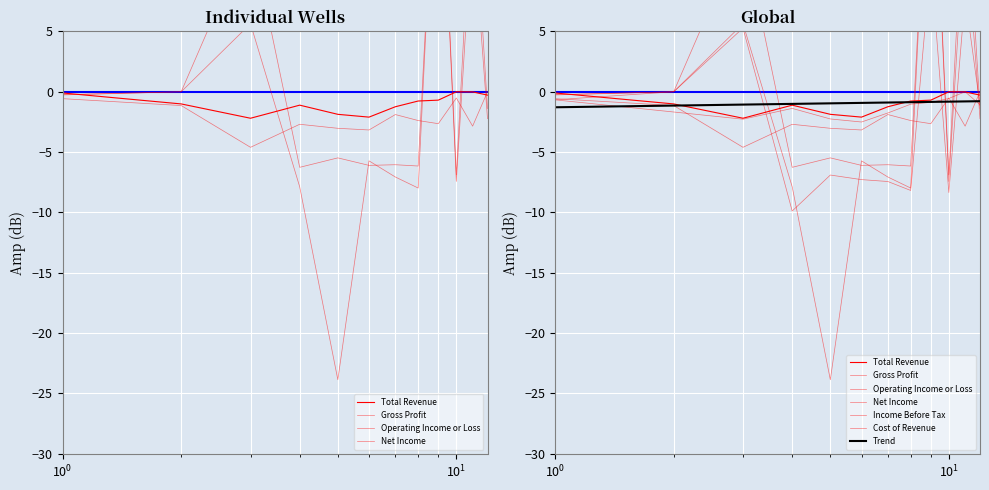

How many interior local valleys does the Gross Profit series have?

4